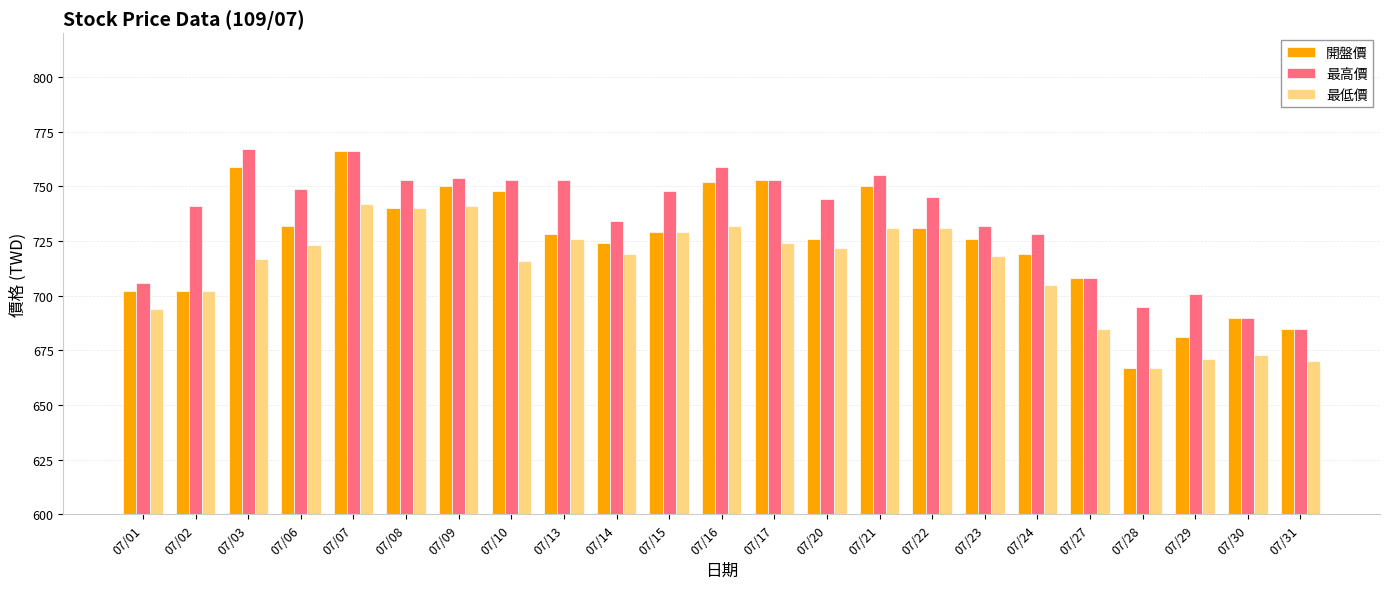

What is the minimum value for 最高價?

685